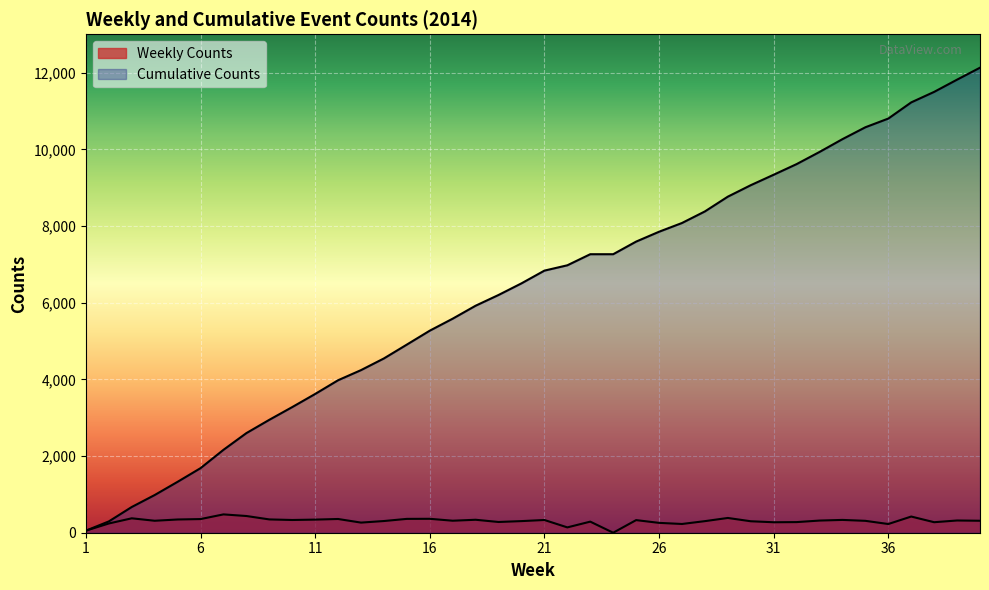

True or false: Weekly Counts has a value of 227 at 36.

True